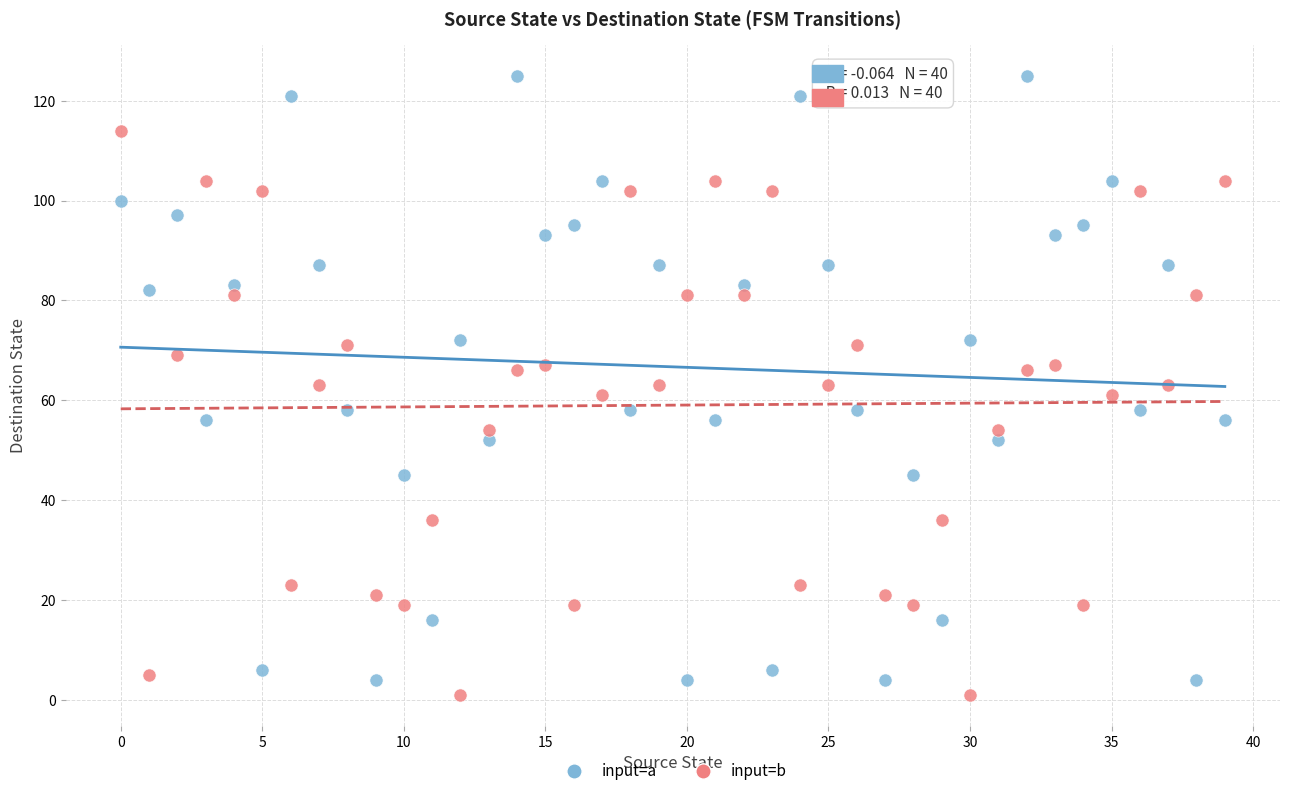

What are all the series names shown in the legend?

input=a, input=b